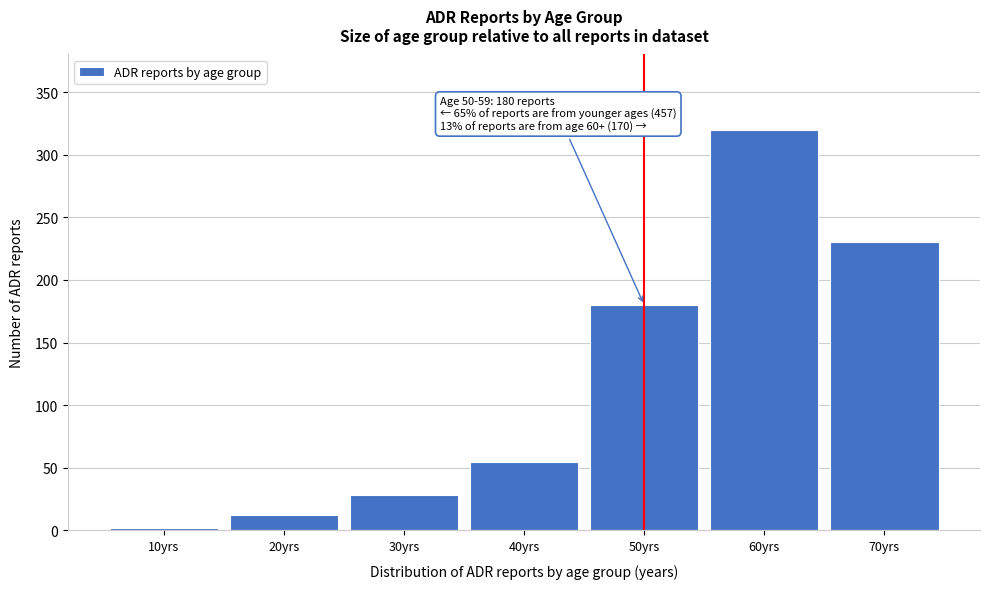

Reading left to right, transcribe all the data shown in this chart.

10yrs=2	20yrs=12	30yrs=28	40yrs=55	50yrs=180	60yrs=320	70yrs=230